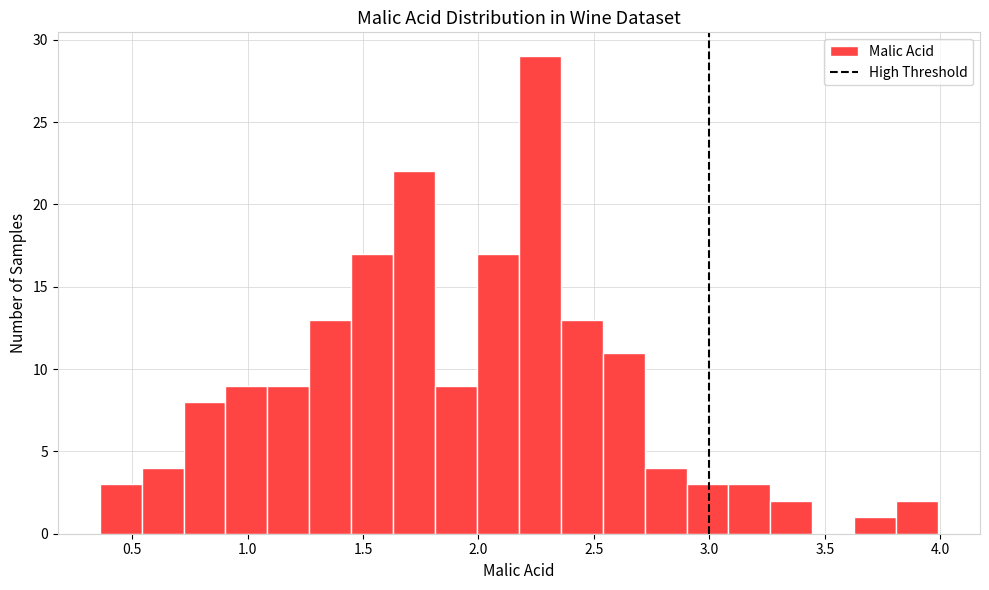

Around what value on the x-axis is the tallest bar? Give the approximate position of its centre, as read against the axis.

2.25